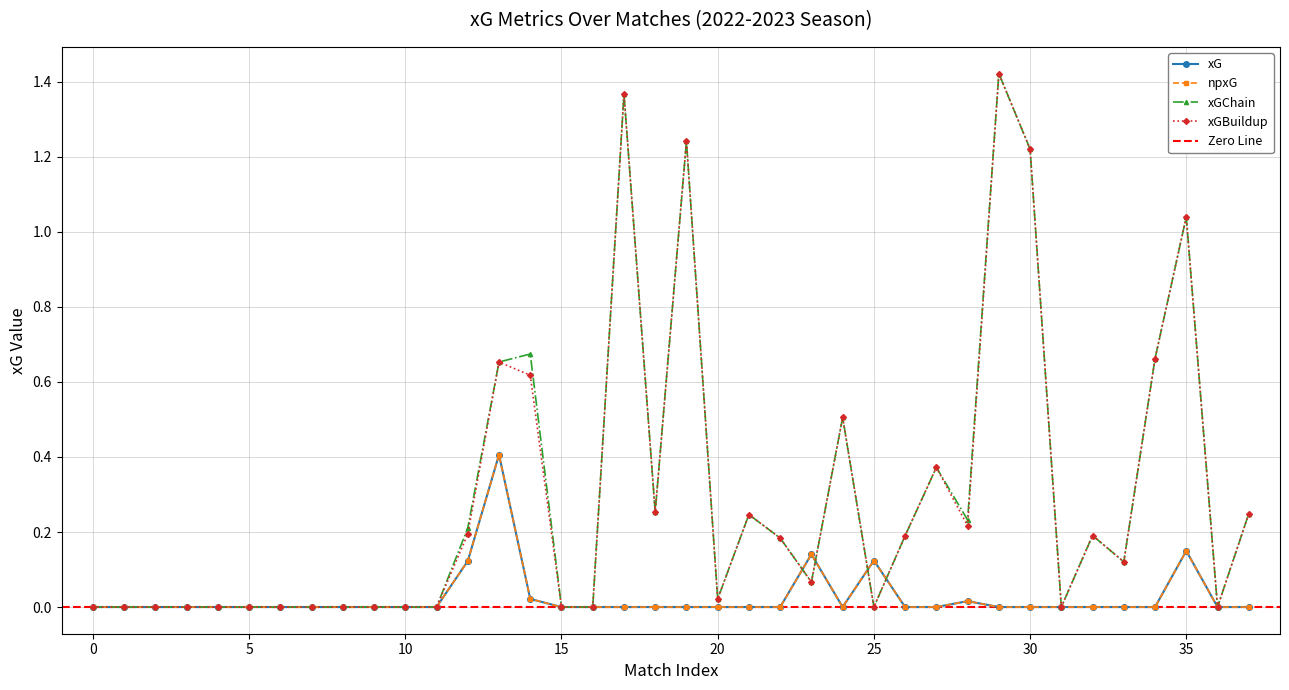

True or false: xGChain has more than 2 points higher than both neighbors.

True